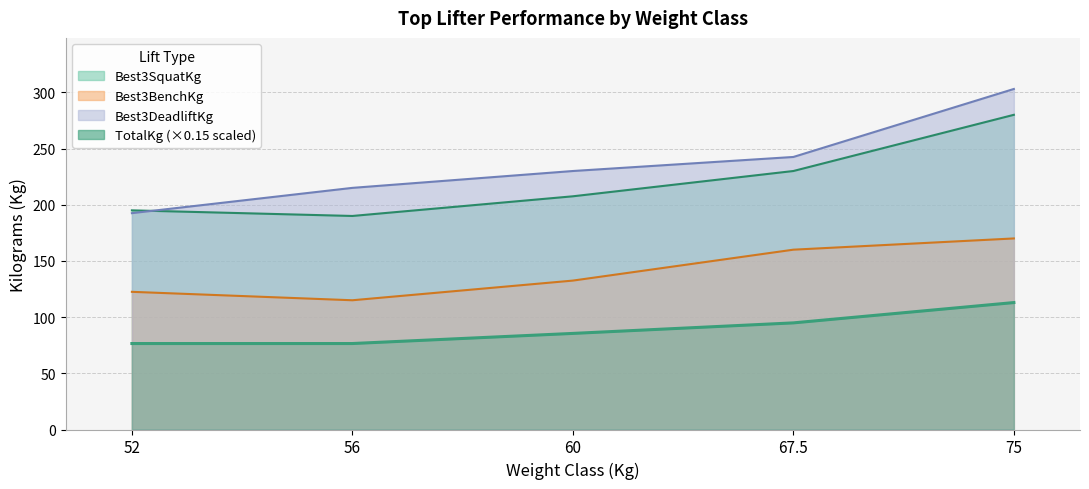

True or false: Best3SquatKg and Best3BenchKg intersect in this chart.

False